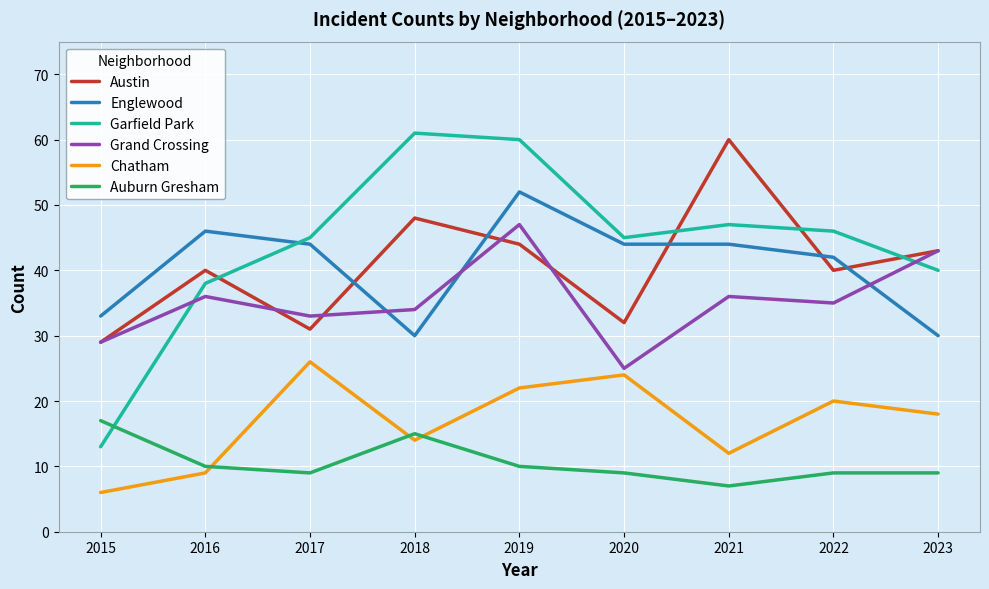

True or false: Chatham has more than 1 interior local peaks.

True